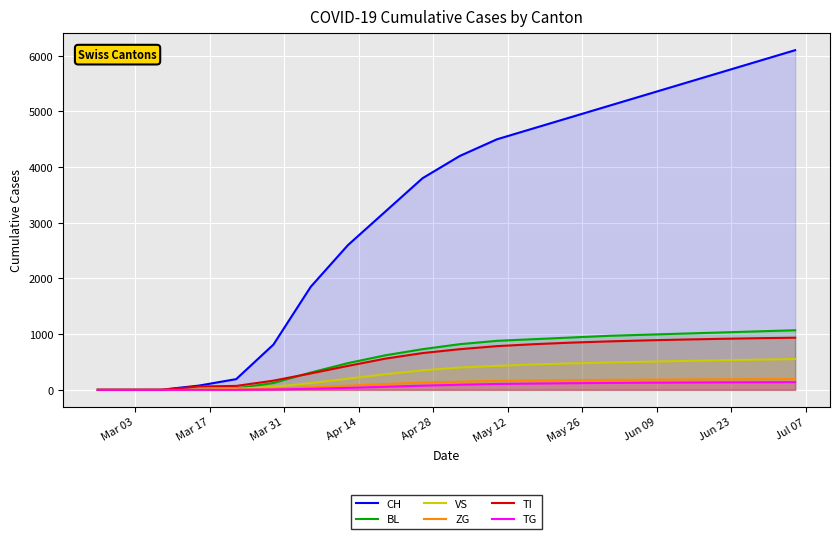

Does the chart display data point markers on the line(s)?

No